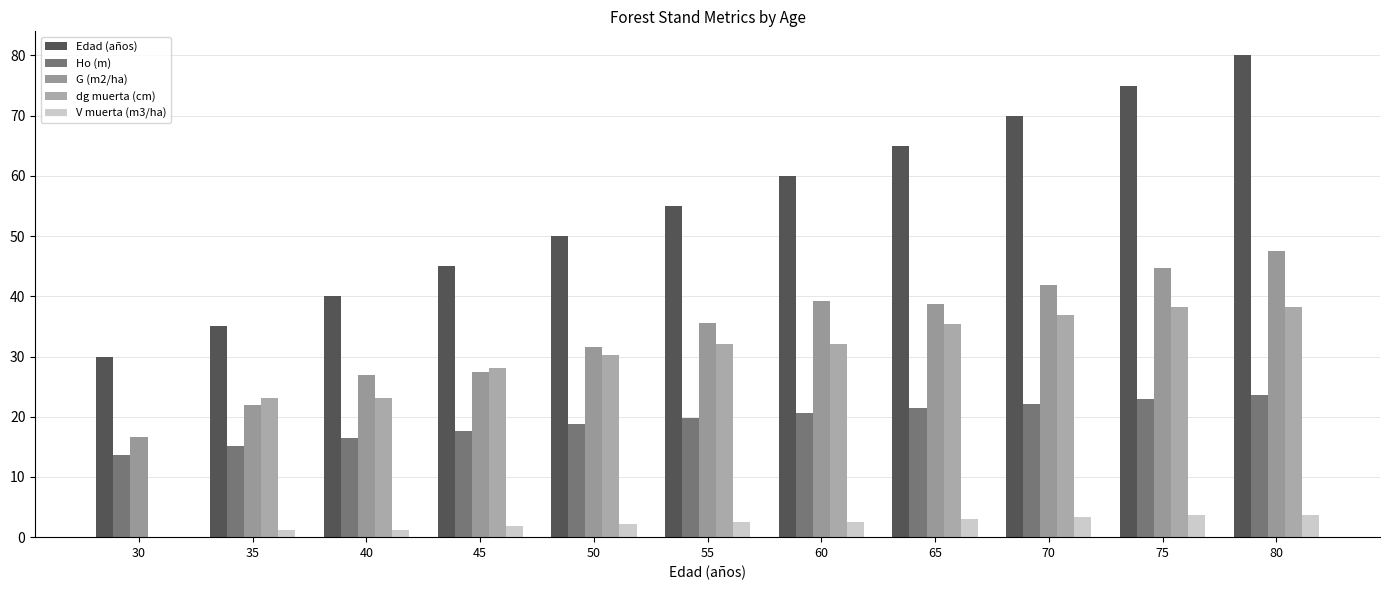

What is the difference between the Edad (años) values at 50 and 65?

15.0